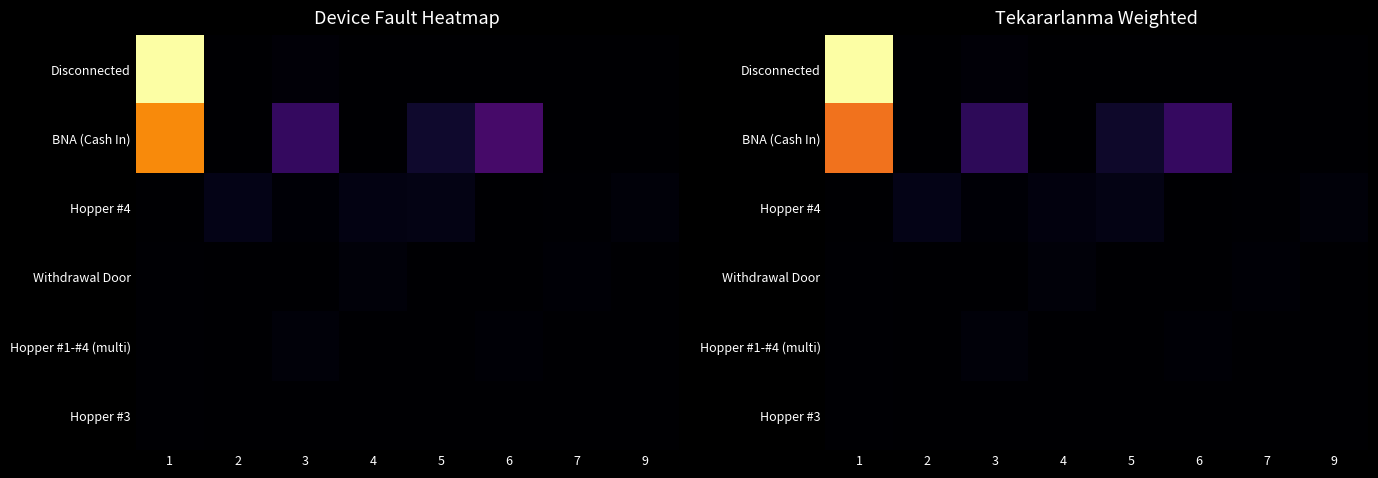

Which category has the lowest value across all series?

2